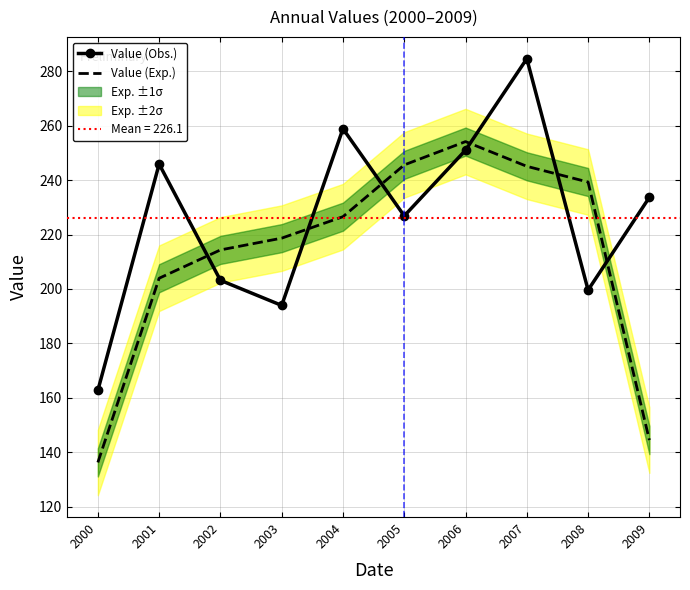

What is the value of the Value (Obs.) point at the 4th from the left?

193.9